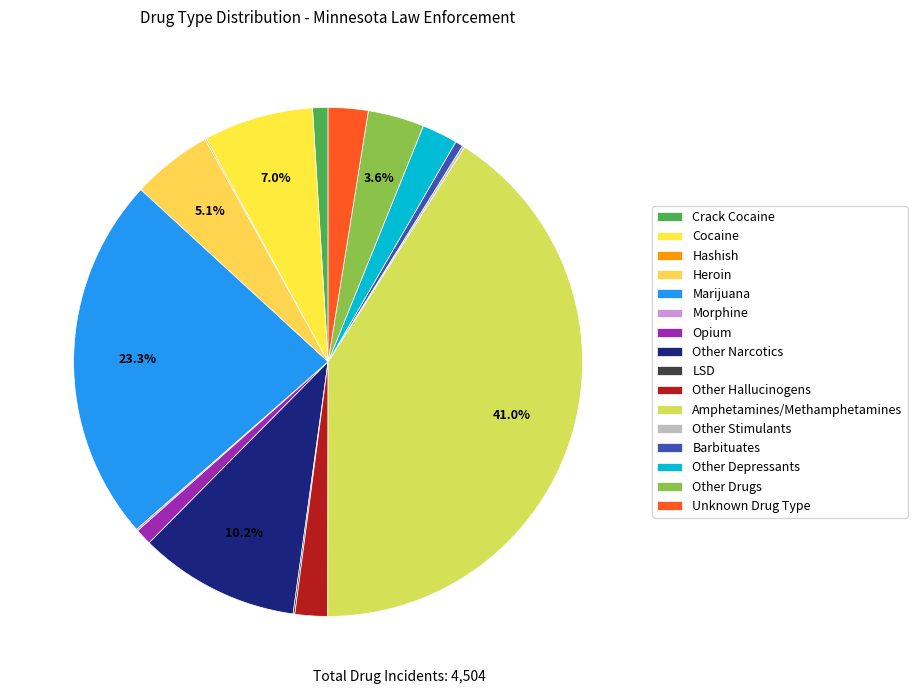

To the nearest percent, what is the difference between the Morphine and Other Narcotics slice percentages?

10%